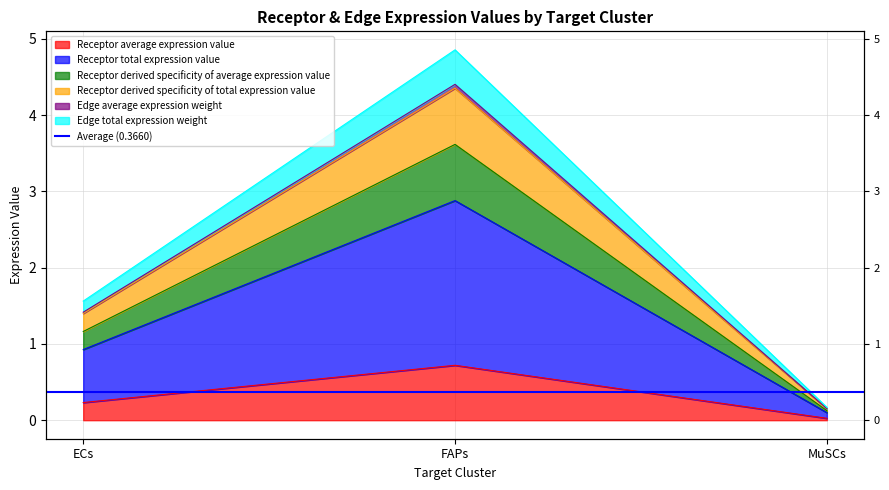

At which label does Receptor average expression value reach its peak?

FAPs